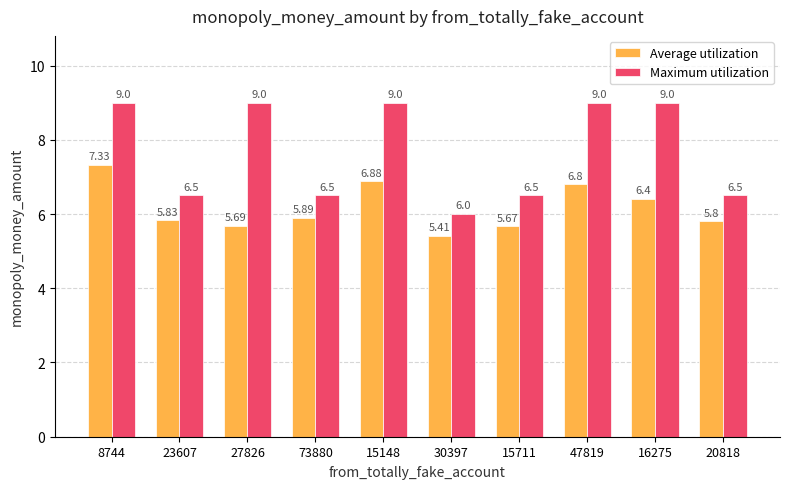

What is the greatest value displayed?

9.0